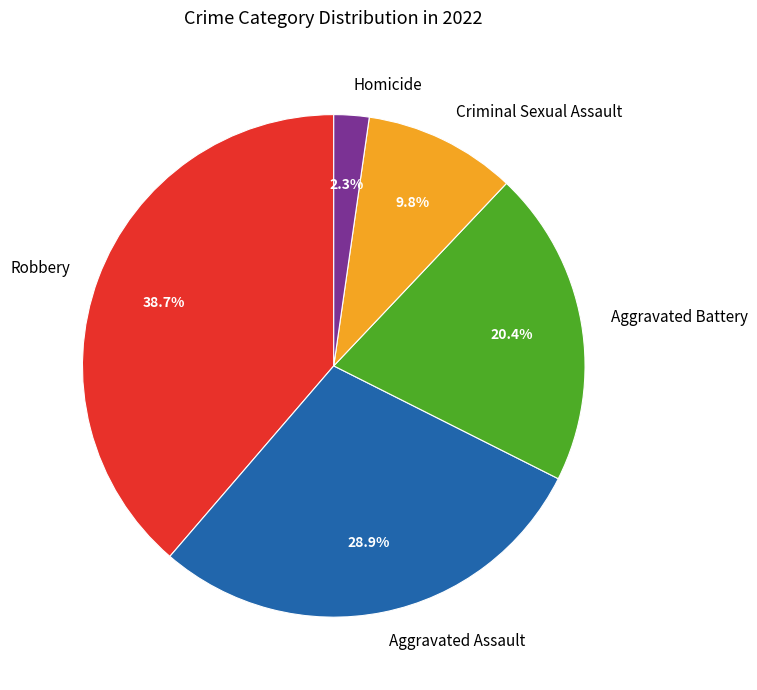

Count the number of slices in the pie.

5